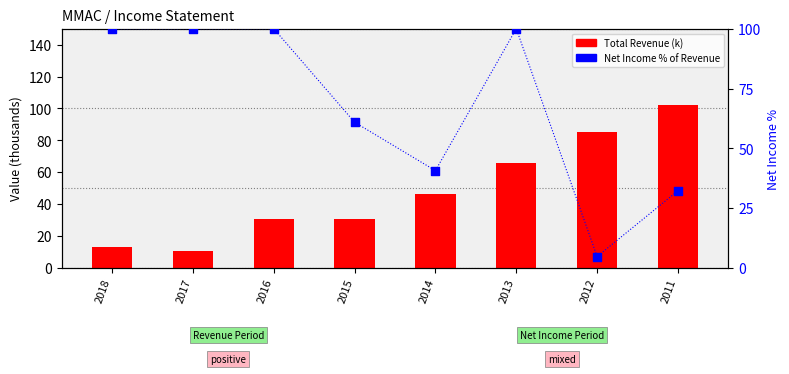

Which series has the widest spread of Y values?

Net Income % of Revenue